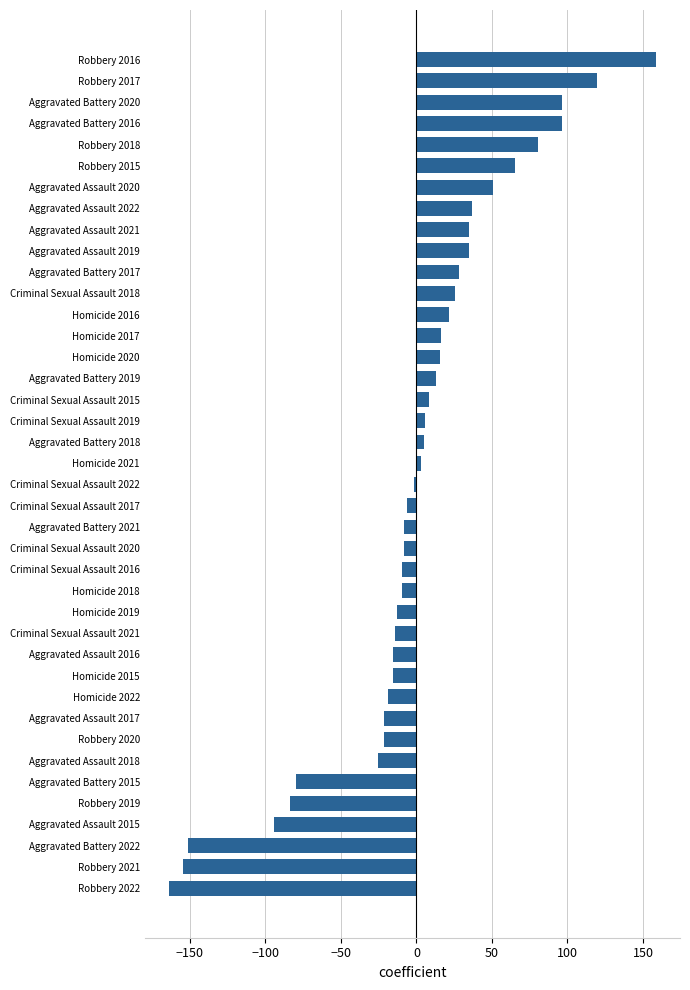

What is the difference between the maximum and second lowest values?

313.0